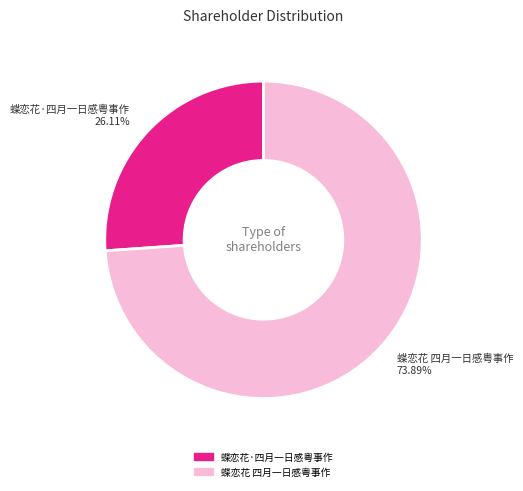

The 蝶恋花 四月一日感粤事作 slice represents 74% of the pie. True or false?

True